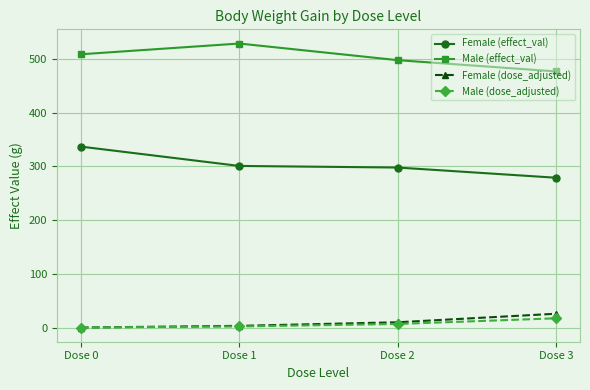

True or false: Female (effect_val) and Male (effect_val) cross at least once.

False